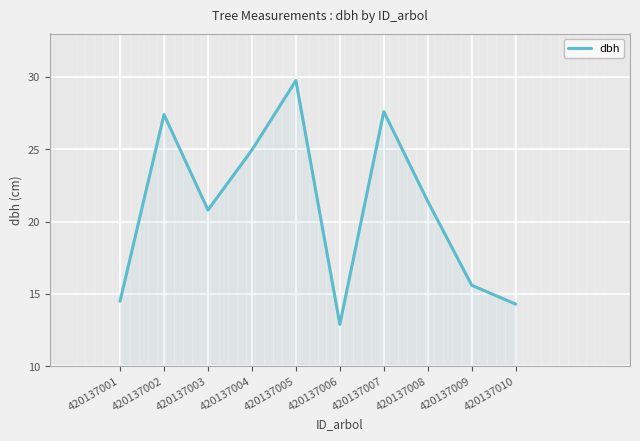

What is the smallest value displayed?

12.9